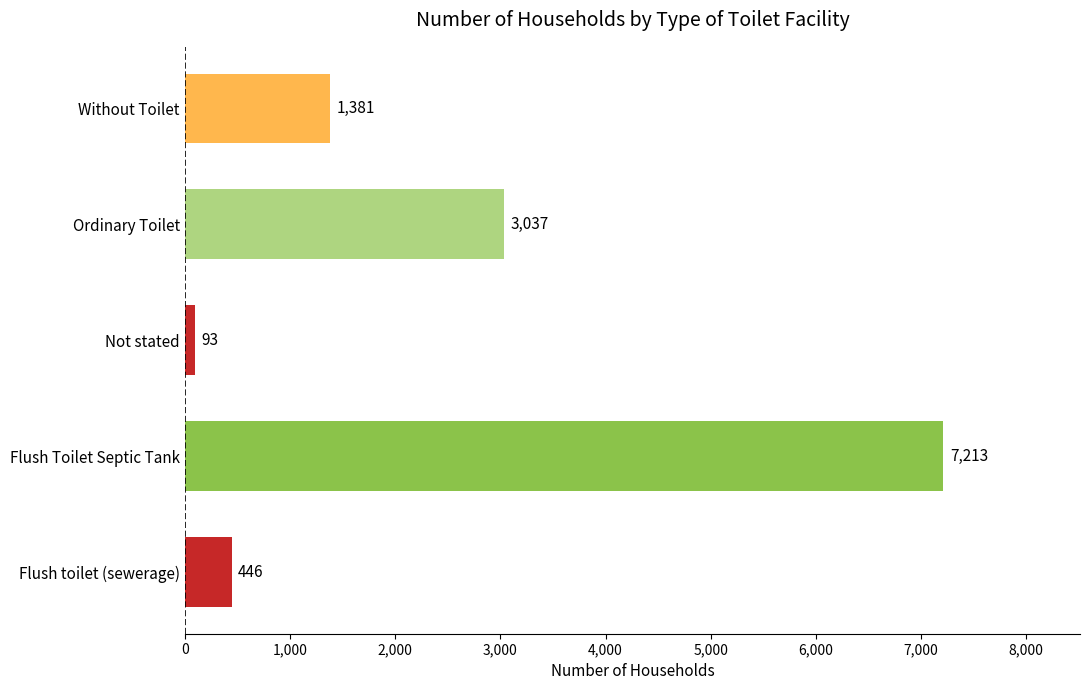

Is it true that the value at Flush toilet (sewerage) is 446?

True